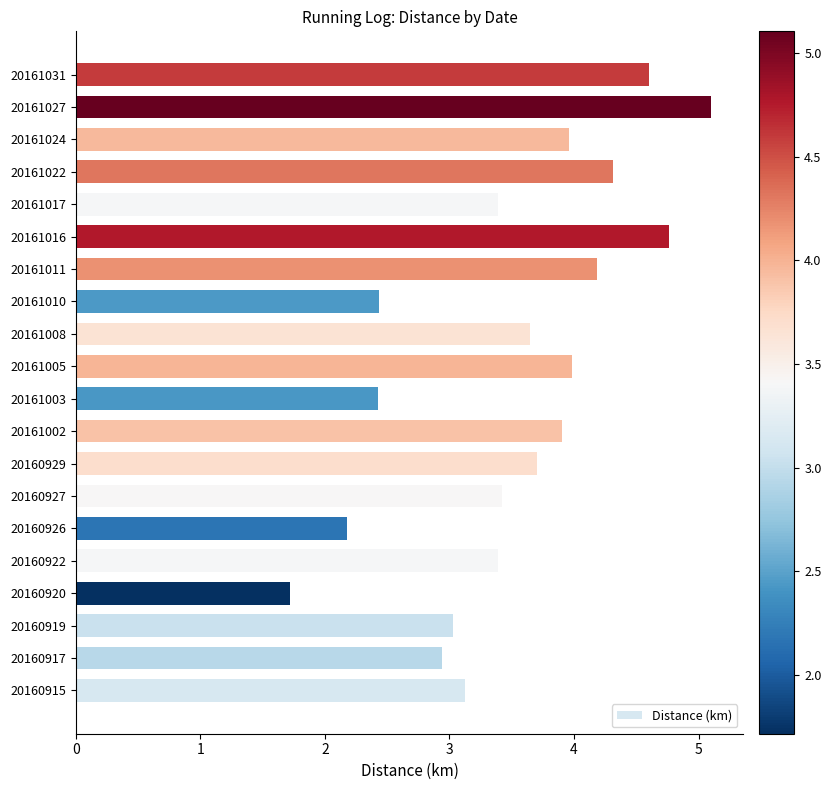

How many data points are less than 3?

5